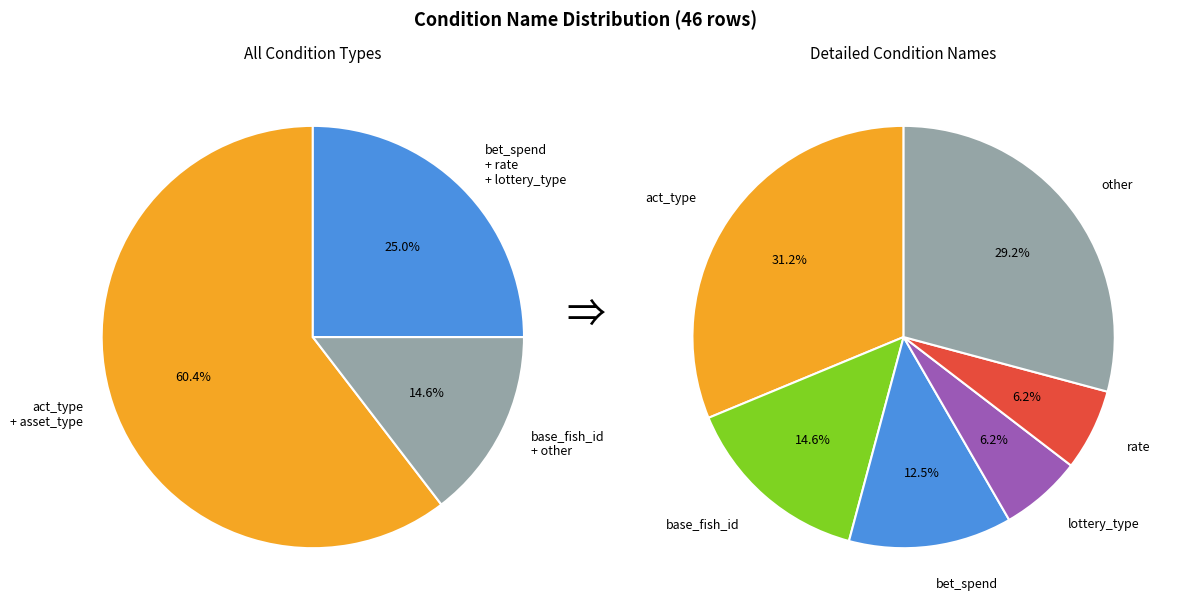

Which category has the biggest portion of the pie?

act_type